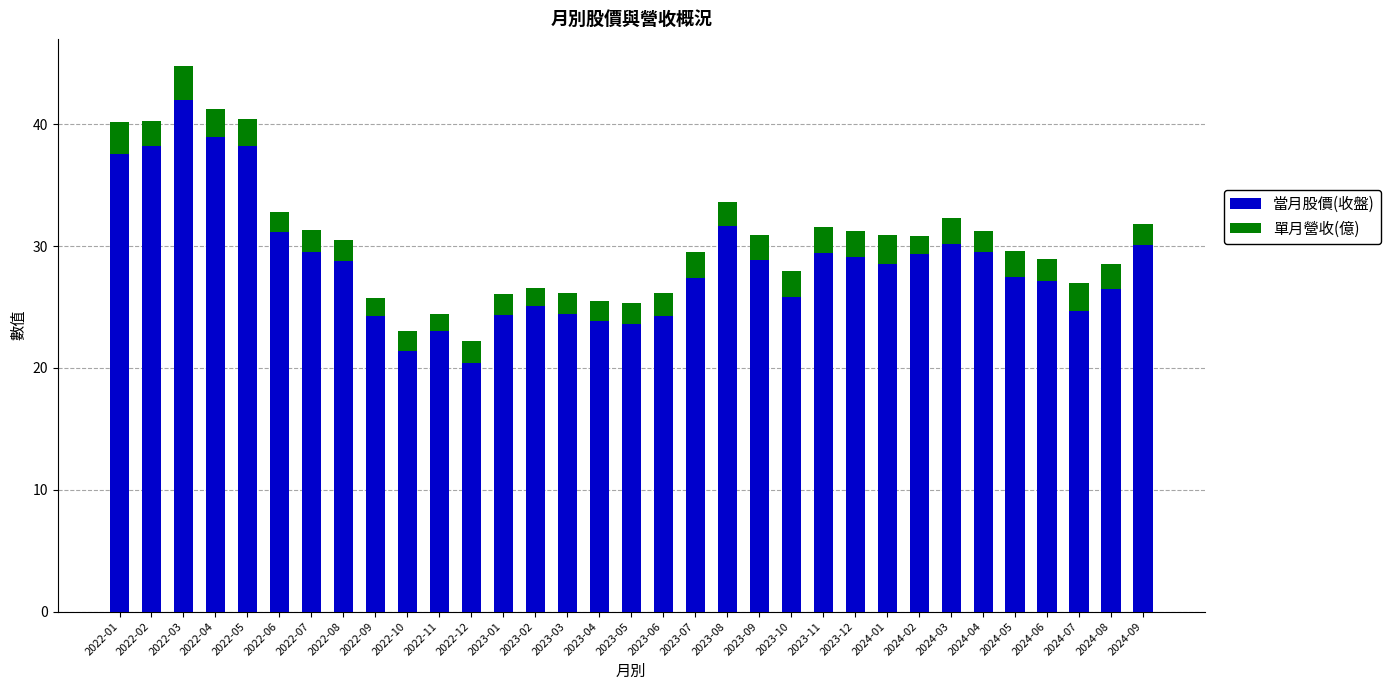

The value of 當月股價(收盤) at 2022-11 is 23.0. True or false?

True